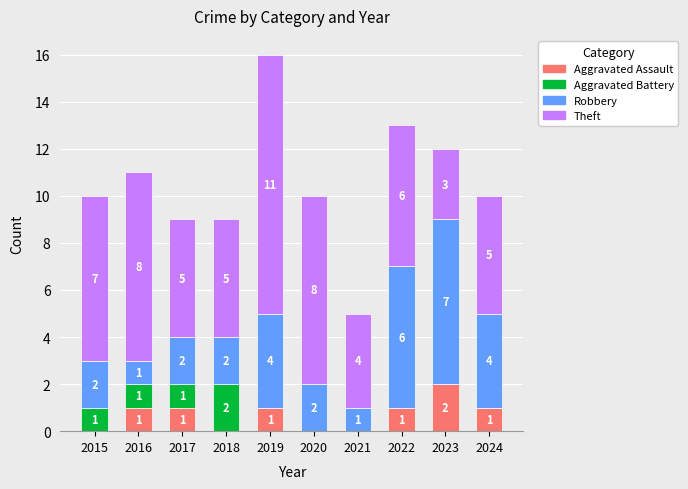

How many Aggravated Assault values are between 0 and 1?

9